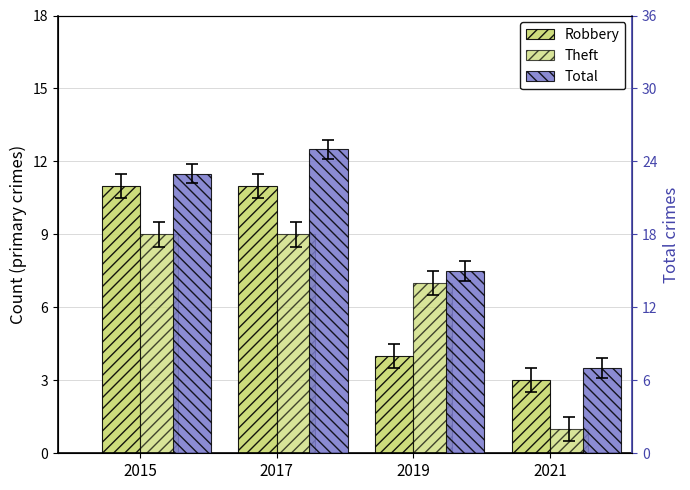

Count the number of categories in the chart.

4